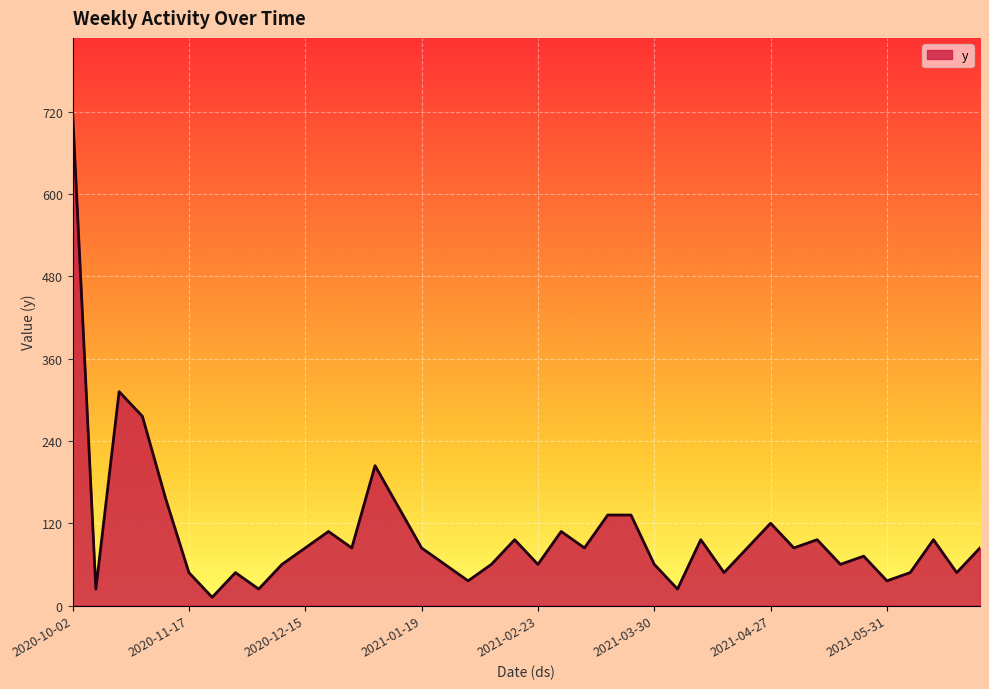

What is the difference between the maximum and minimum values?

708